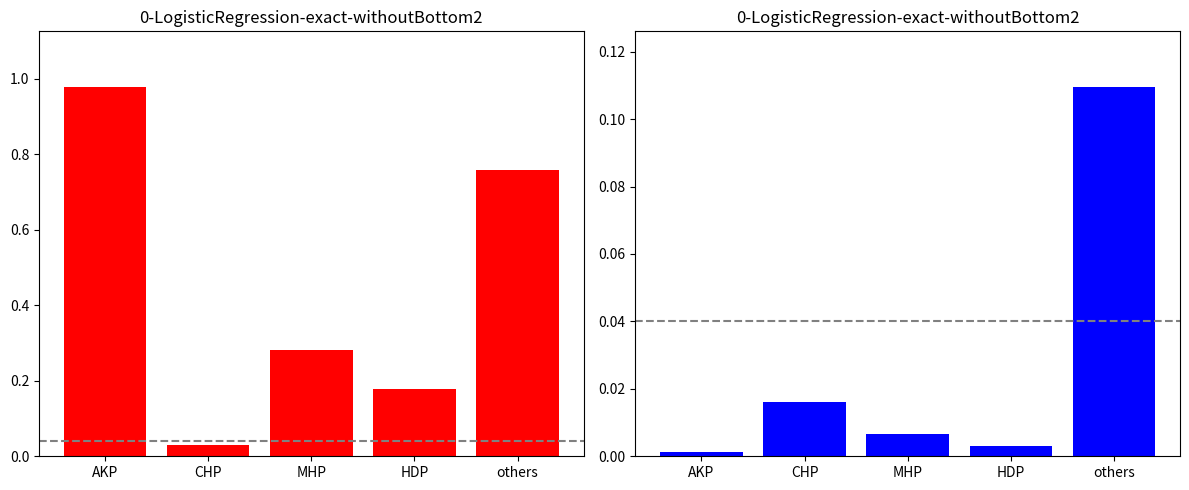

Reading right to left, transcribe all the data shown in this chart.

AKP row: others=0.8	HDP=0.2	MHP=0.3	CHP=0.0	AKP=1.0
others row: others=0.1	HDP=0.0	MHP=0.0	CHP=0.0	AKP=0.0